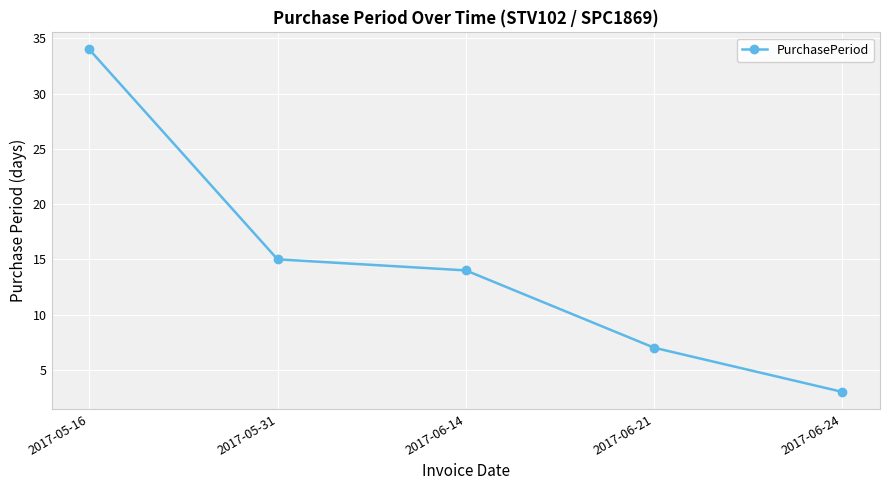

What is the label of the 1st point from the right?

2017-06-24